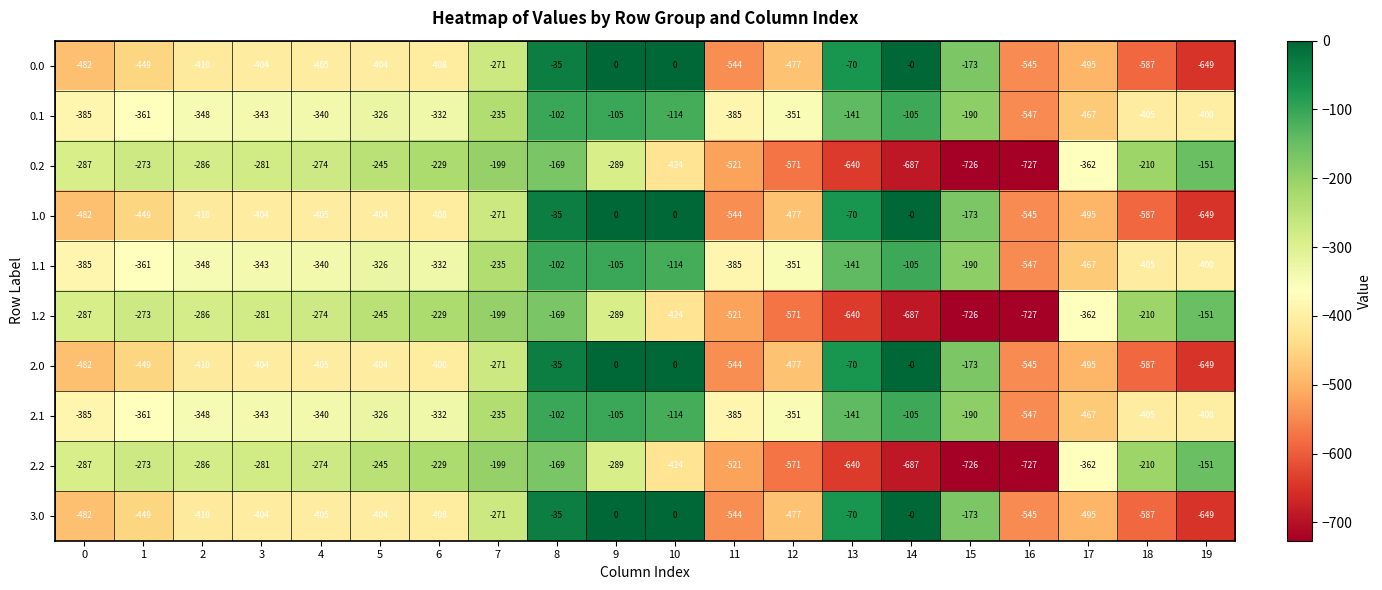

What is the spread (max minus min) of values at 5?

159